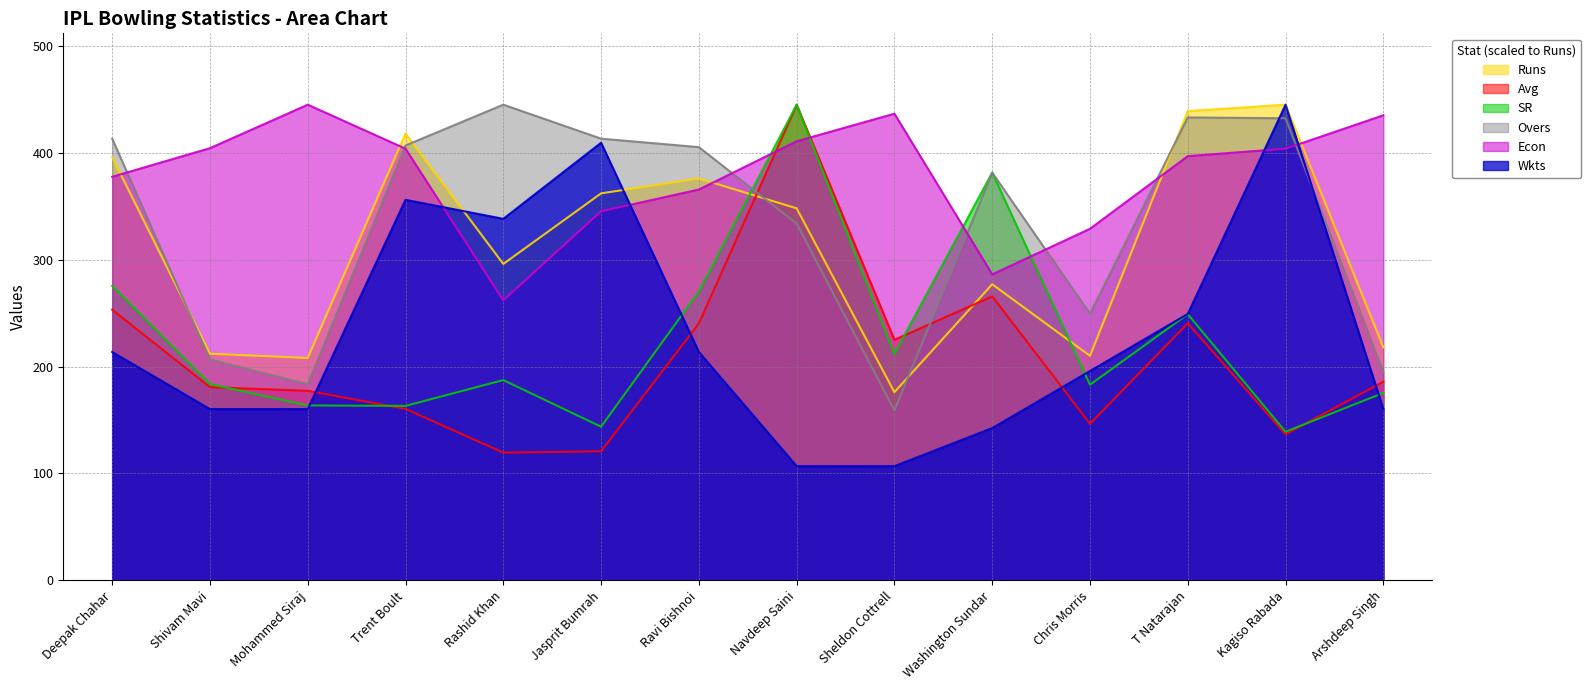

Which label corresponds to the smallest value in the chart?

Navdeep Saini